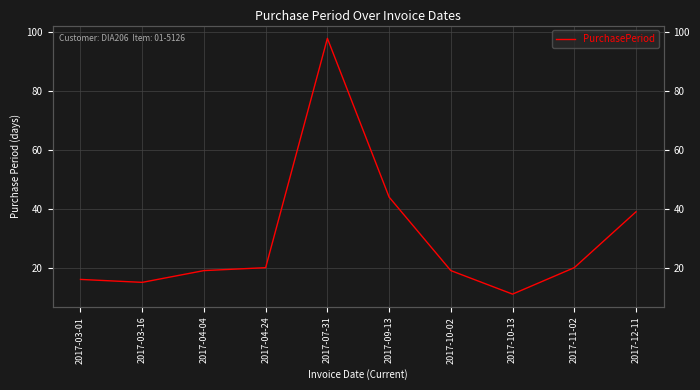

Reading left to right, transcribe all the data shown in this chart.

16	15	19	20	98	44	19	11	20	39